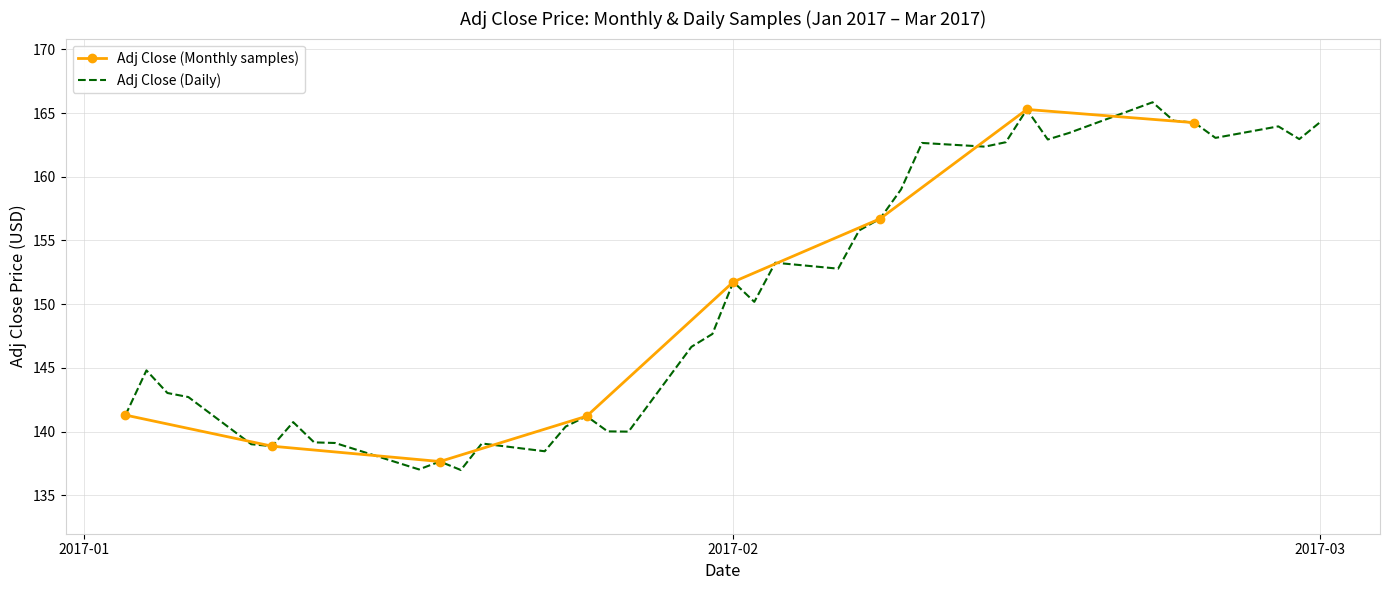

What is the highest value of the Adj Close (Daily) series?

165.8